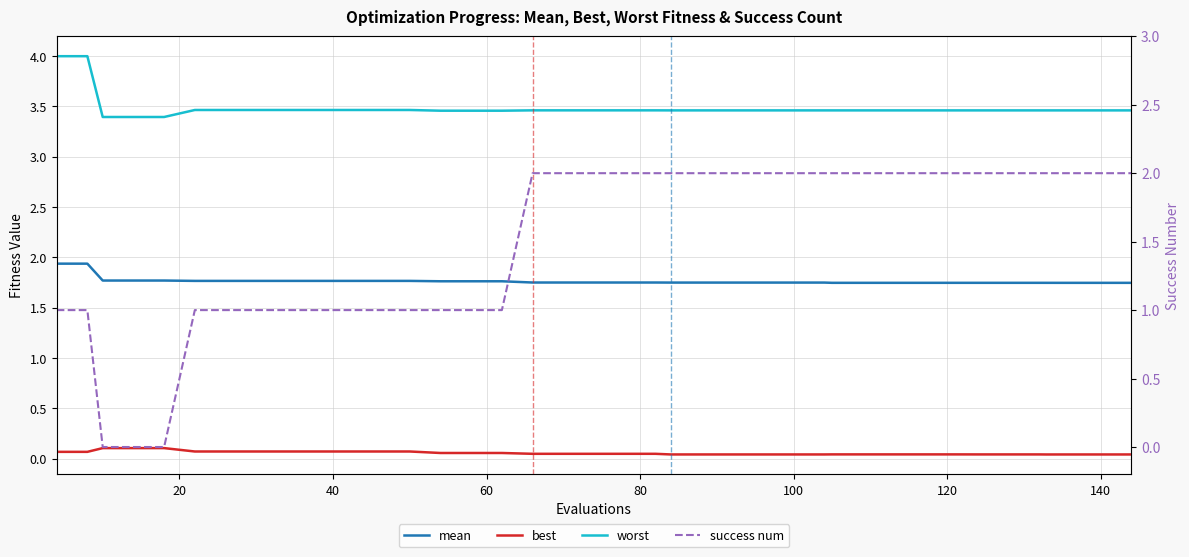

The worst series shows 3.5 at 120. True or false?

True